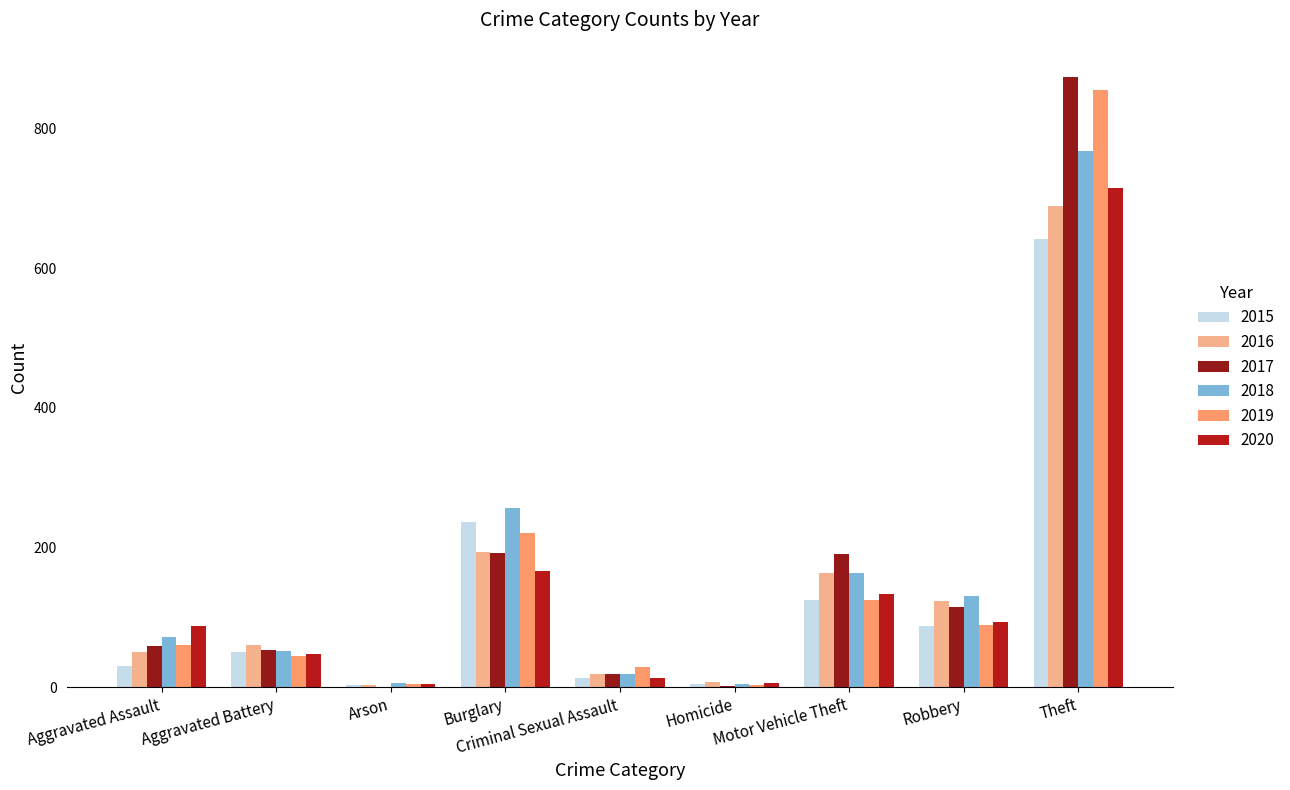

True or false: 2015 has a value of 54 at Motor Vehicle Theft.

False